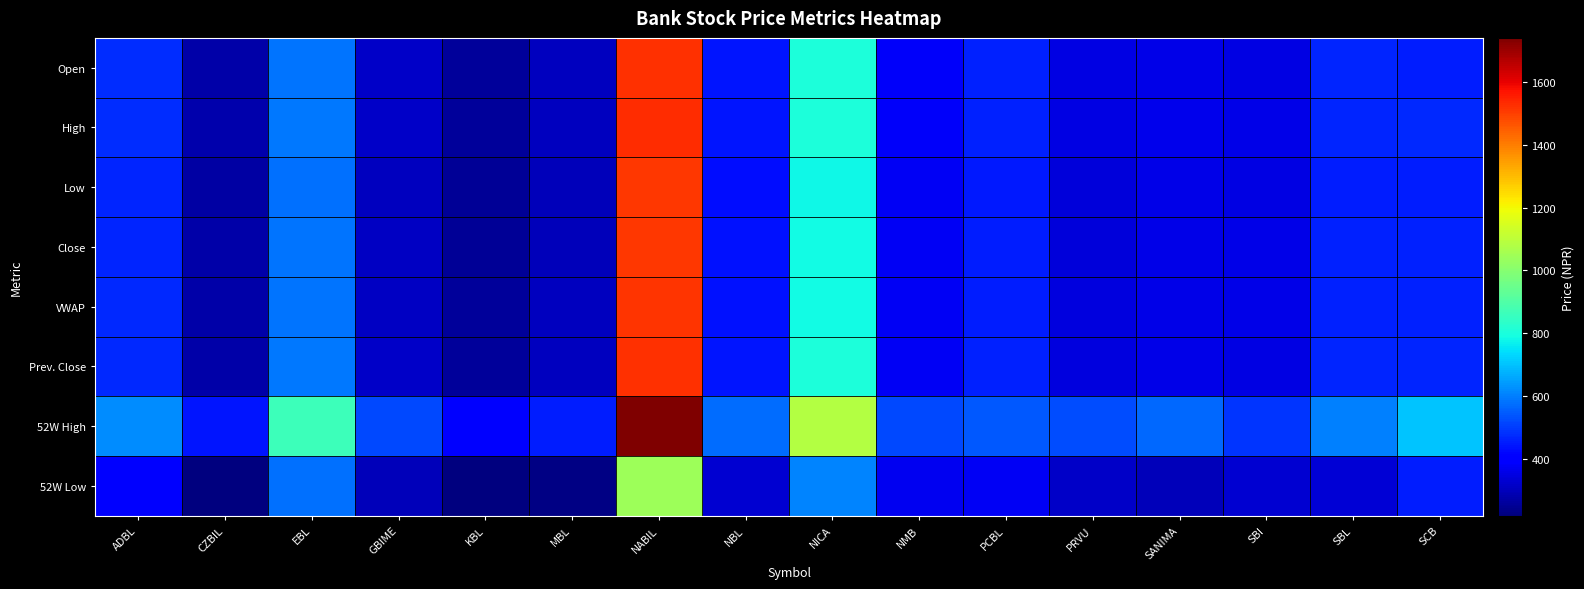

Which series has the largest range (max minus min)?

52W High